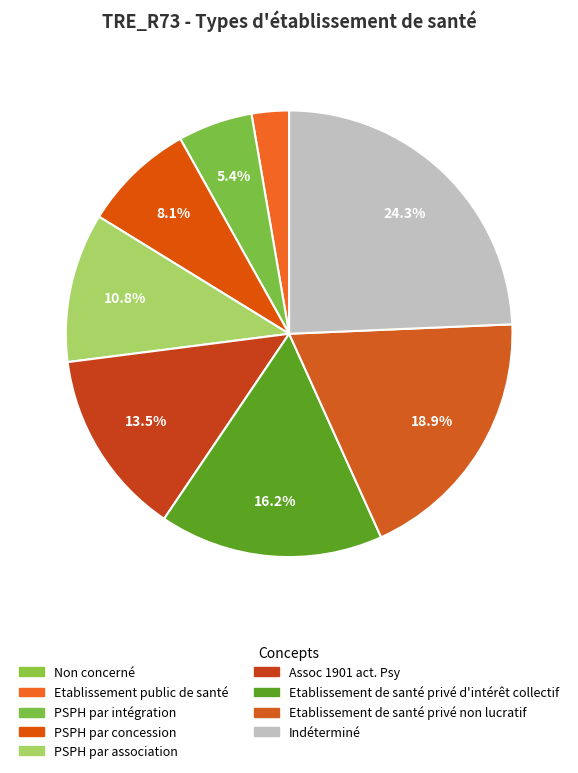

Is it true that PSPH par concession is 19% of the pie?

False